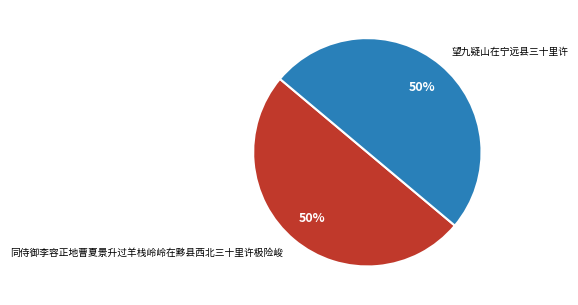

To the nearest percent, what is the combined percentage of 望九疑山在宁远县三十里许 and 同侍御李容正地曹夏景升过羊栈岭岭在黟县西北三十里许极险峻?

100%